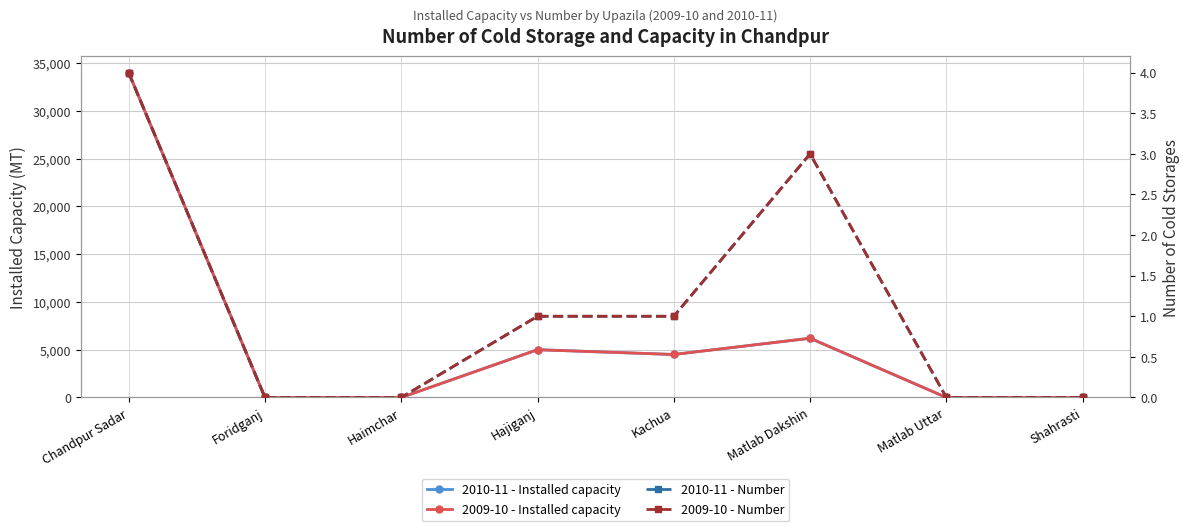

At Foridganj, list the series in order from smallest to largest.

2010-11 - Installed capacity, 2009-10 - Installed capacity, 2010-11 - Number, 2009-10 - Number